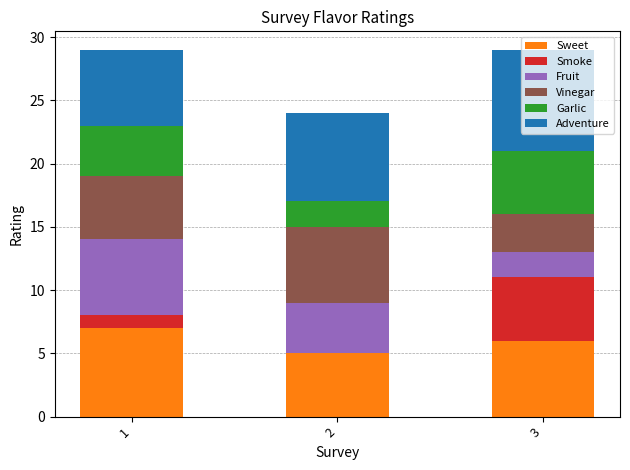

How many data points does each series have?

3